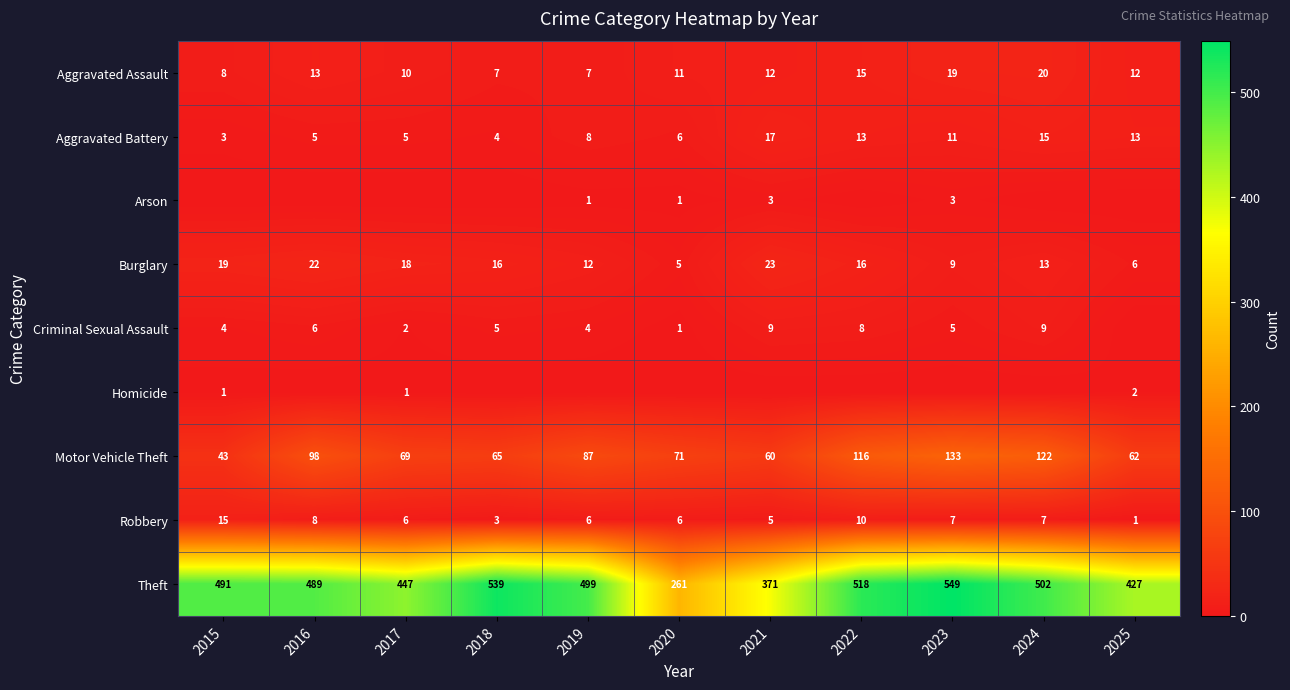

At which label does Burglary first exceed 16?

2015